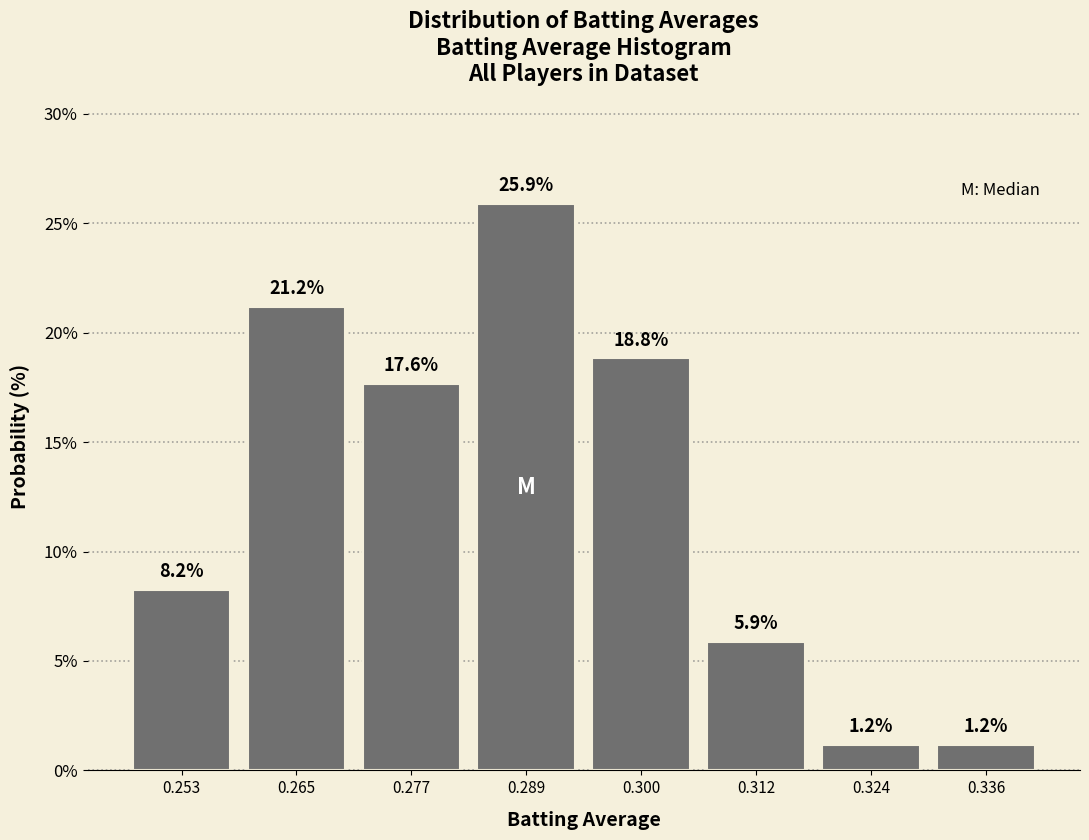

Reading left to right, transcribe this chart: for each bar, give the range it covers on the x-axis and its height. The bar edges are not printed on the chart, so give them approximately, as read against the axis.

0.248 to 0.258: 8.2
0.258 to 0.270: 21.2
0.270 to 0.282: 17.6
0.282 to 0.294: 25.9
0.294 to 0.306: 18.8
0.306 to 0.318: 5.9
0.318 to 0.330: 1.2
0.330 to 0.342: 1.2